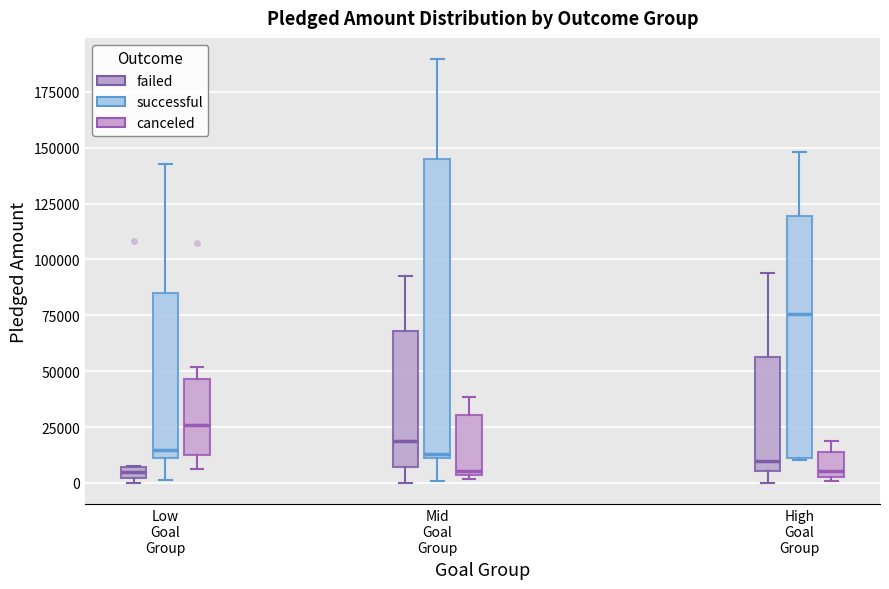

Which box has the highest median line?

High Goal Group (successful)